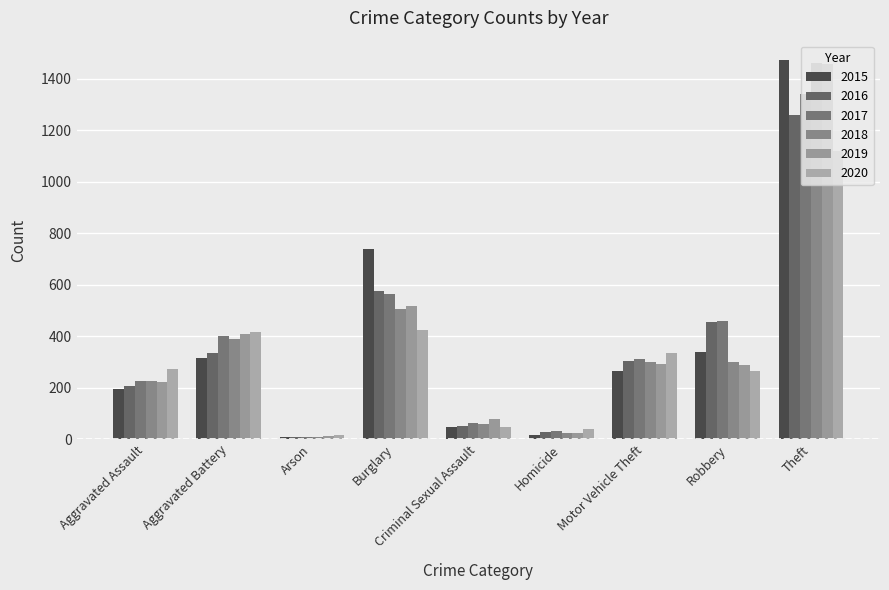

What is the difference between the maximum and minimum values in the 2016 series?

1252